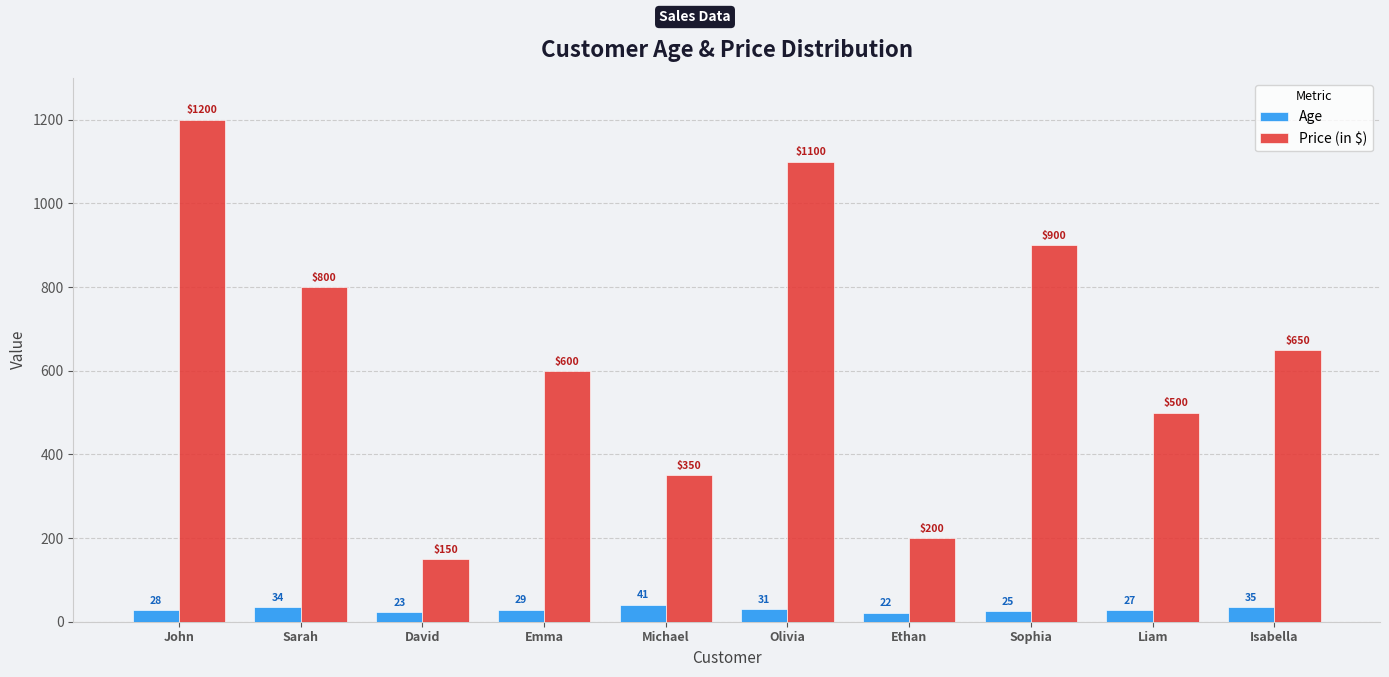

Are the bars grouped side by side (vs. stacked)?

Yes